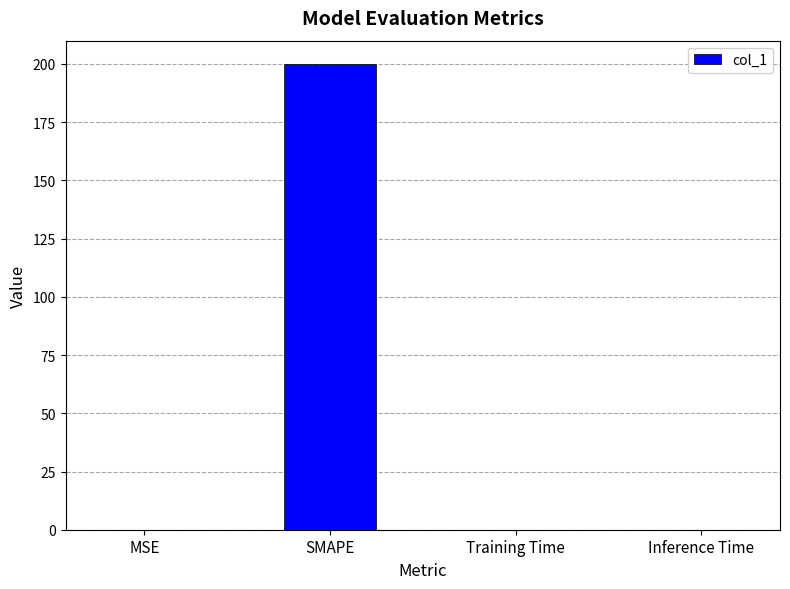

How many data points does each series have?

4